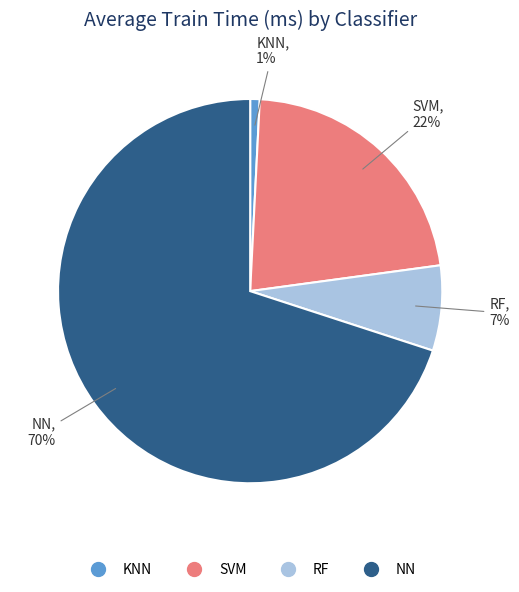

To the nearest percent, what is the average slice percentage?

25%